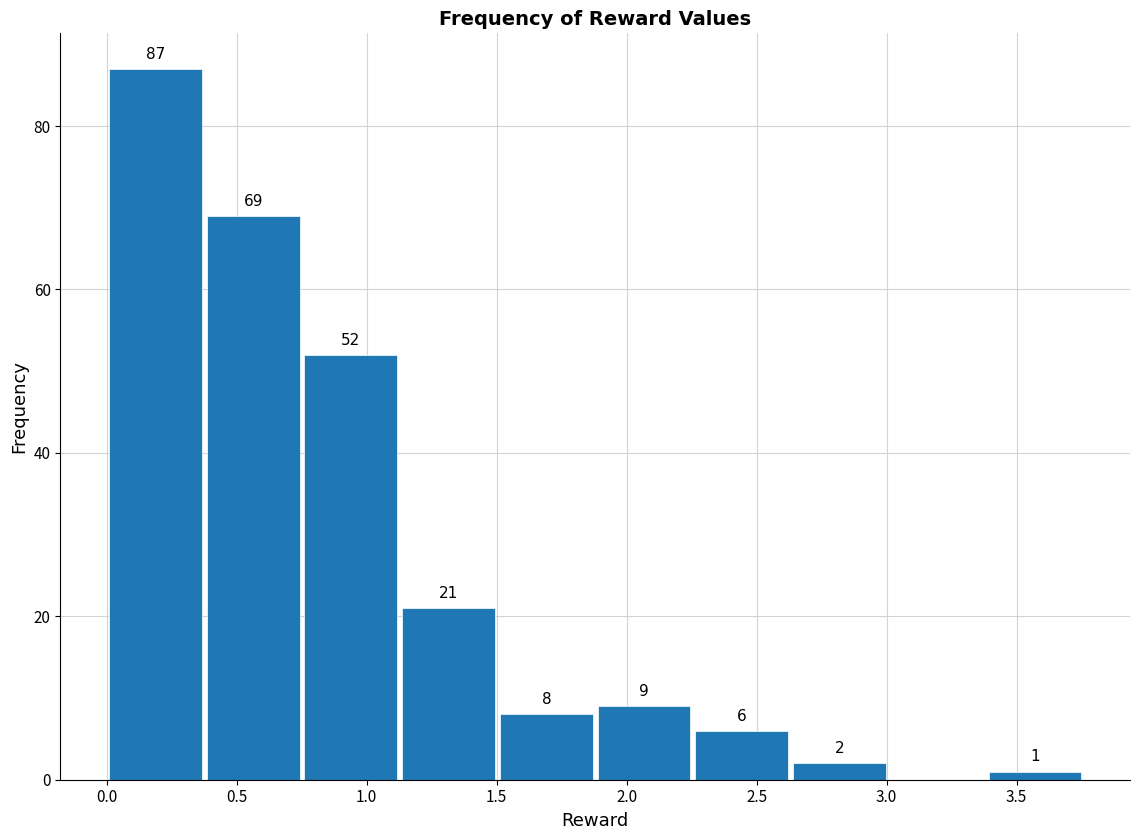

Over which range of the x-axis is the bar tallest?

0.00 to 0.40